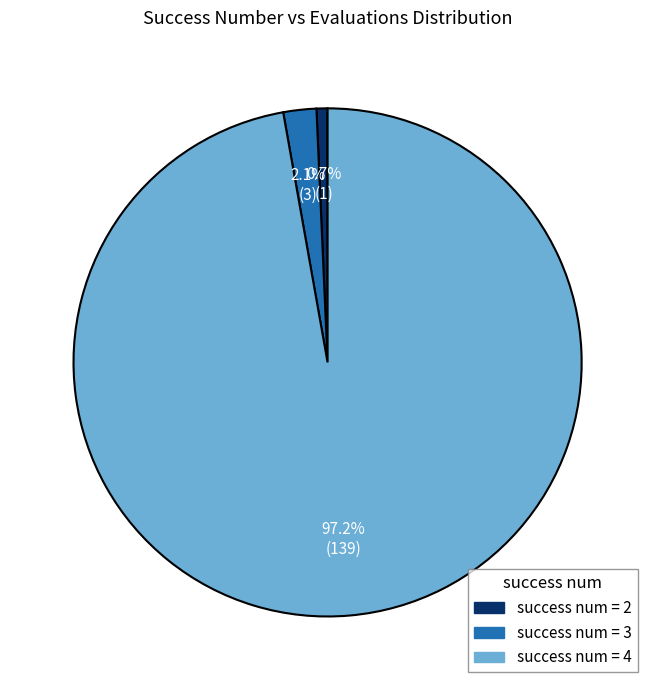

Does any single category account for the majority?

Yes